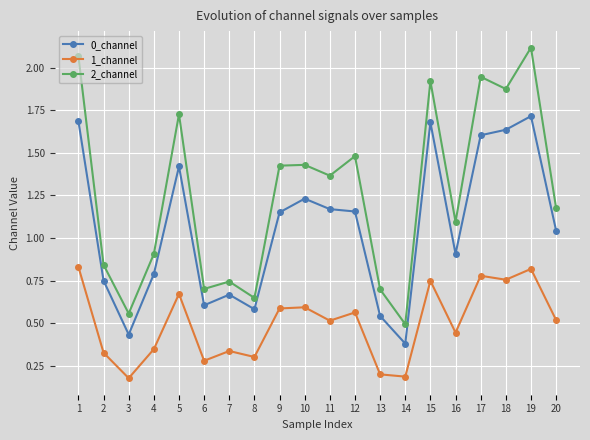

Which series has the widest spread of values?

2_channel